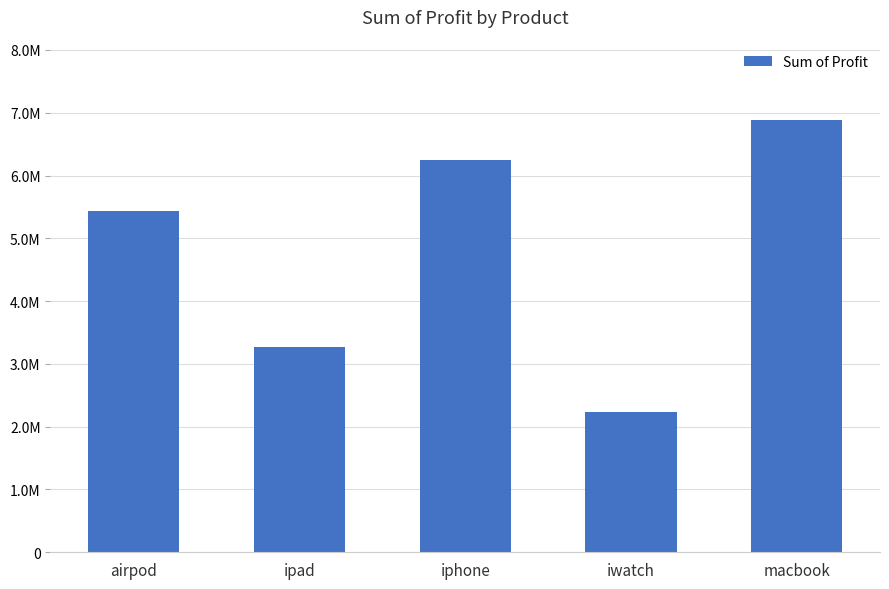

At which category does the chart reach its peak across all series?

macbook